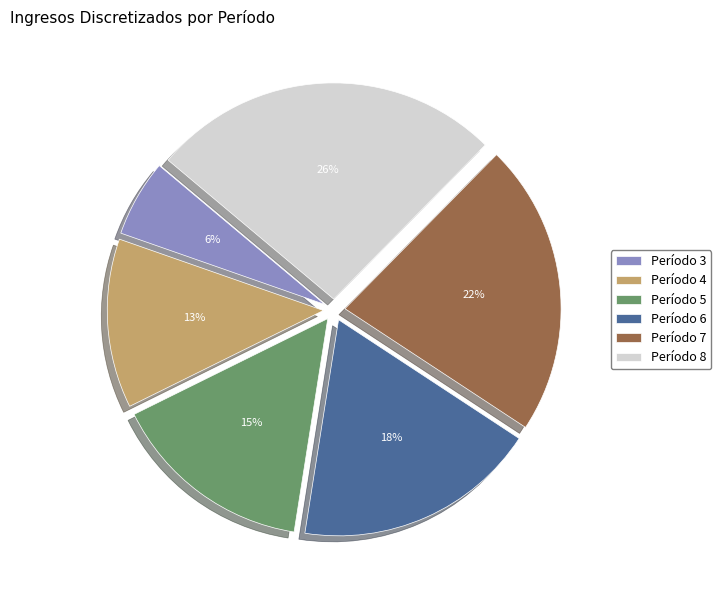

To the nearest percent, what portion does Período 7 represent?

22%